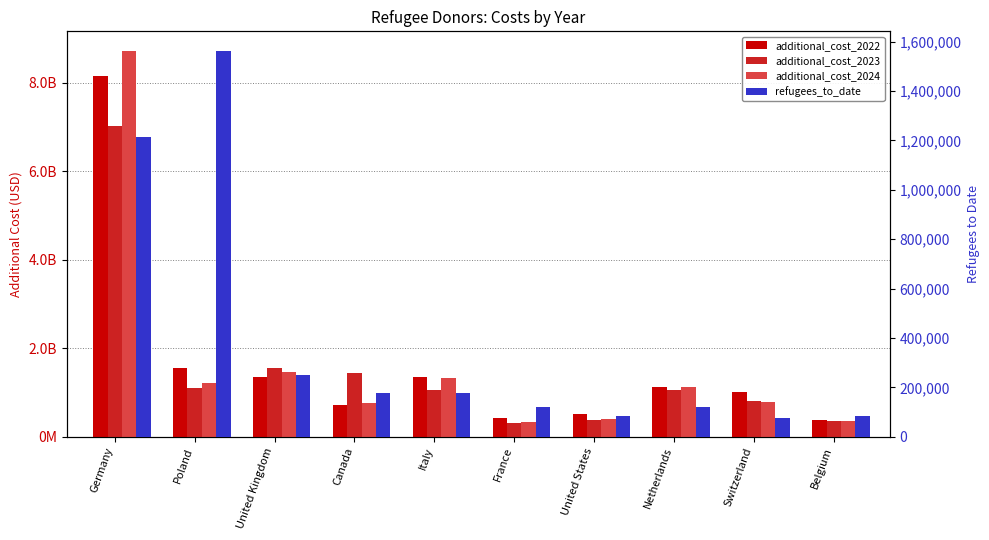

Which series changed the most between Germany and Switzerland?

additional_cost_2024